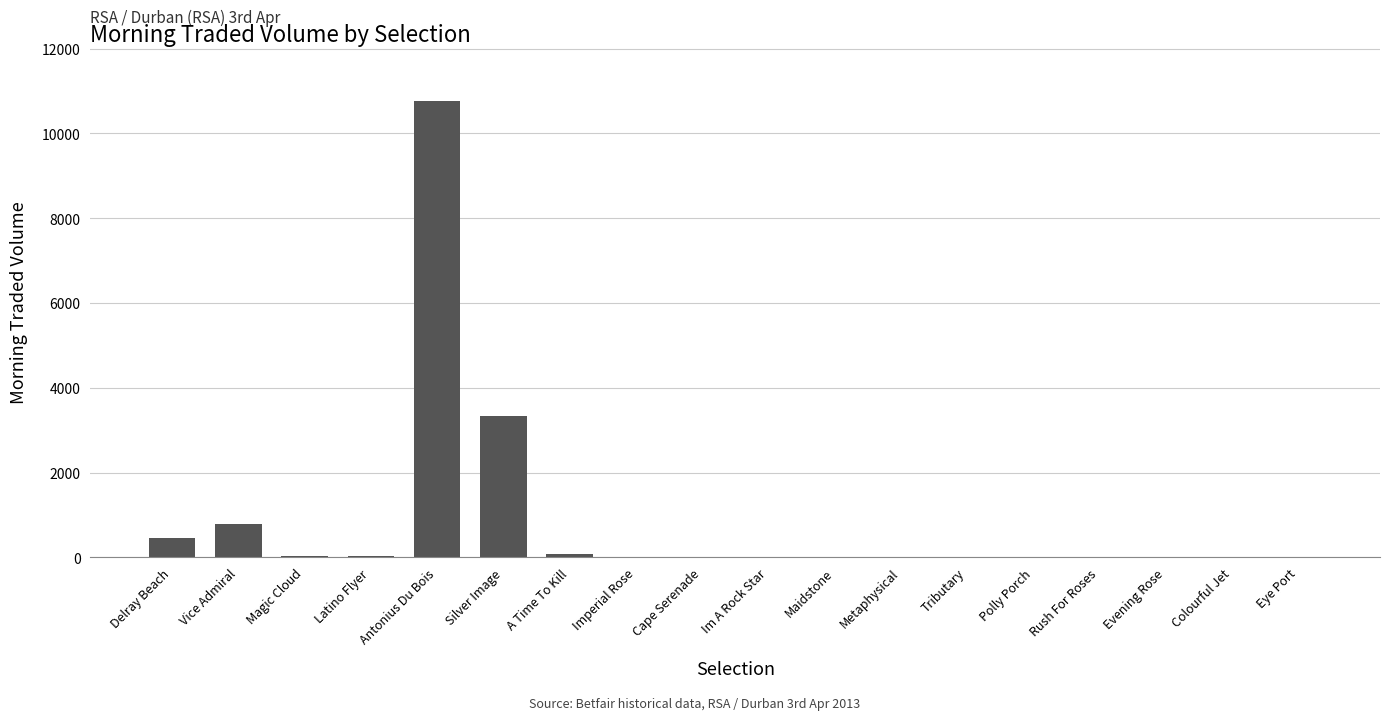

Which has a higher value, Silver Image or Antonius Du Bois?

Antonius Du Bois